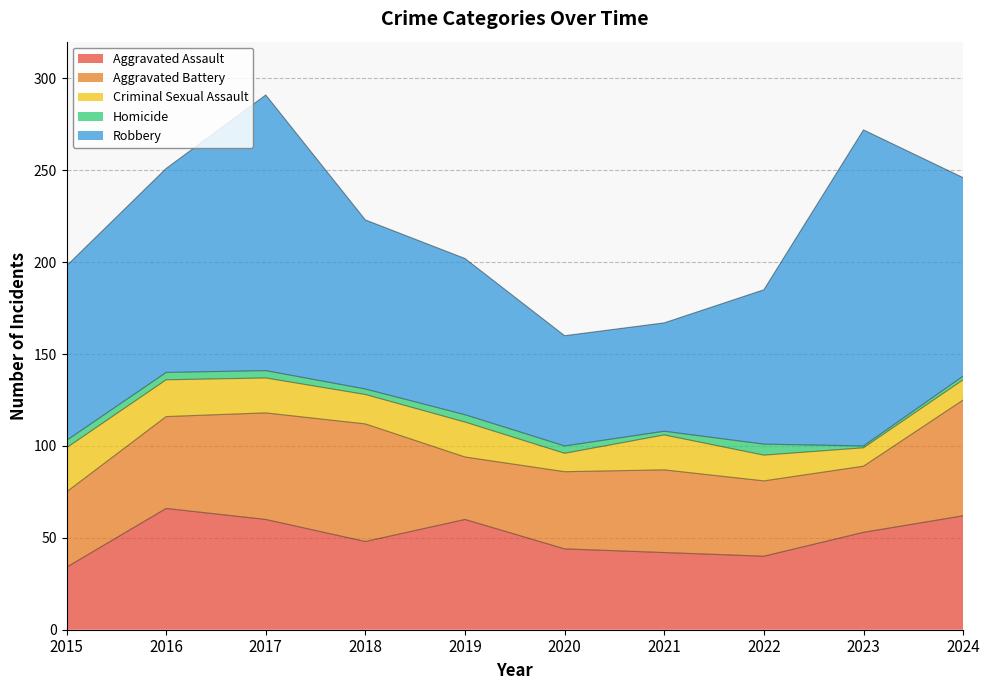

Reading left to right, list all the values displayed in this chart.

Aggravated Assault: 2015=34	2016=66	2017=60	2018=48	2019=60	2020=44	2021=42	2022=40	2023=53	2024=62
Aggravated Battery: 2015=41	2016=50	2017=58	2018=64	2019=34	2020=42	2021=45	2022=41	2023=36	2024=63
Criminal Sexual Assault: 2015=24	2016=20	2017=19	2018=16	2019=19	2020=10	2021=19	2022=14	2023=10	2024=11
Homicide: 2015=4	2016=4	2017=4	2018=3	2019=4	2020=4	2021=2	2022=6	2023=1	2024=2
Robbery: 2015=95	2016=111	2017=150	2018=92	2019=85	2020=60	2021=59	2022=84	2023=172	2024=108